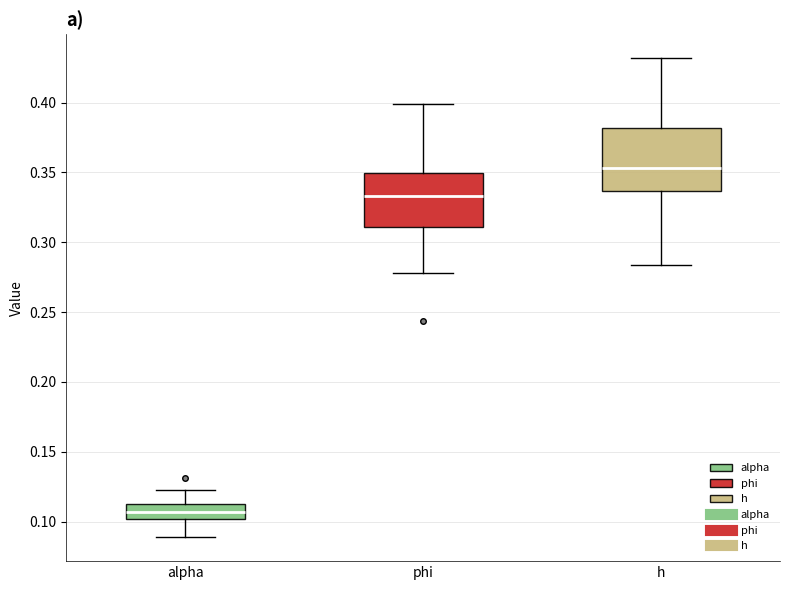

Comparing the boxes themselves (not the whiskers), which one is the tallest?

h